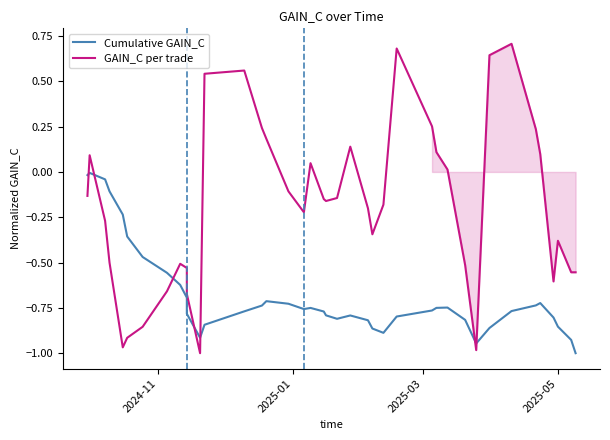

Rank the series by their maximum value, from lowest to highest.

Cumulative GAIN_C, GAIN_C per trade